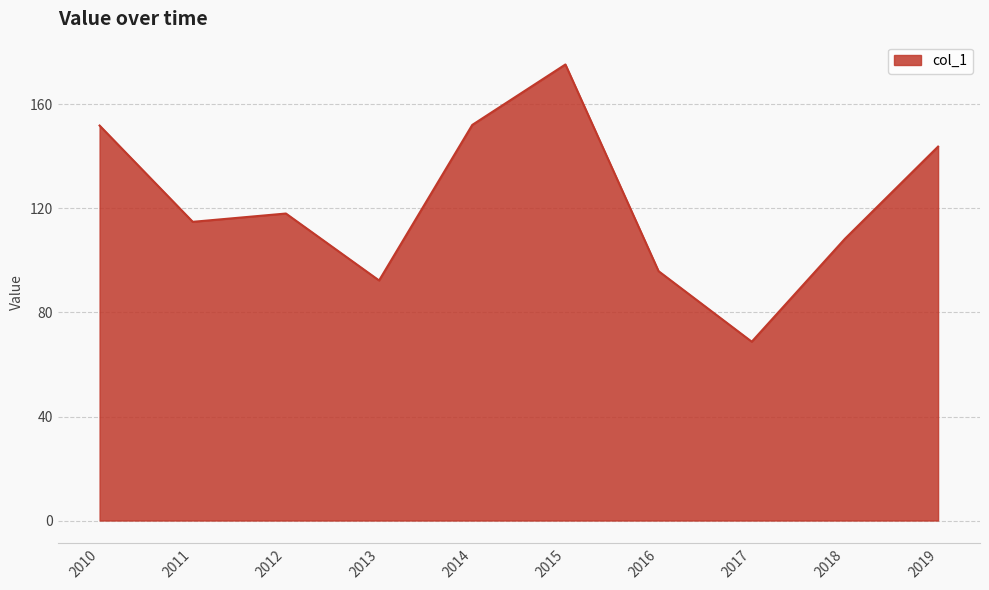

Approximately how many times larger is the value at 2013 compared to 2012?

0.8